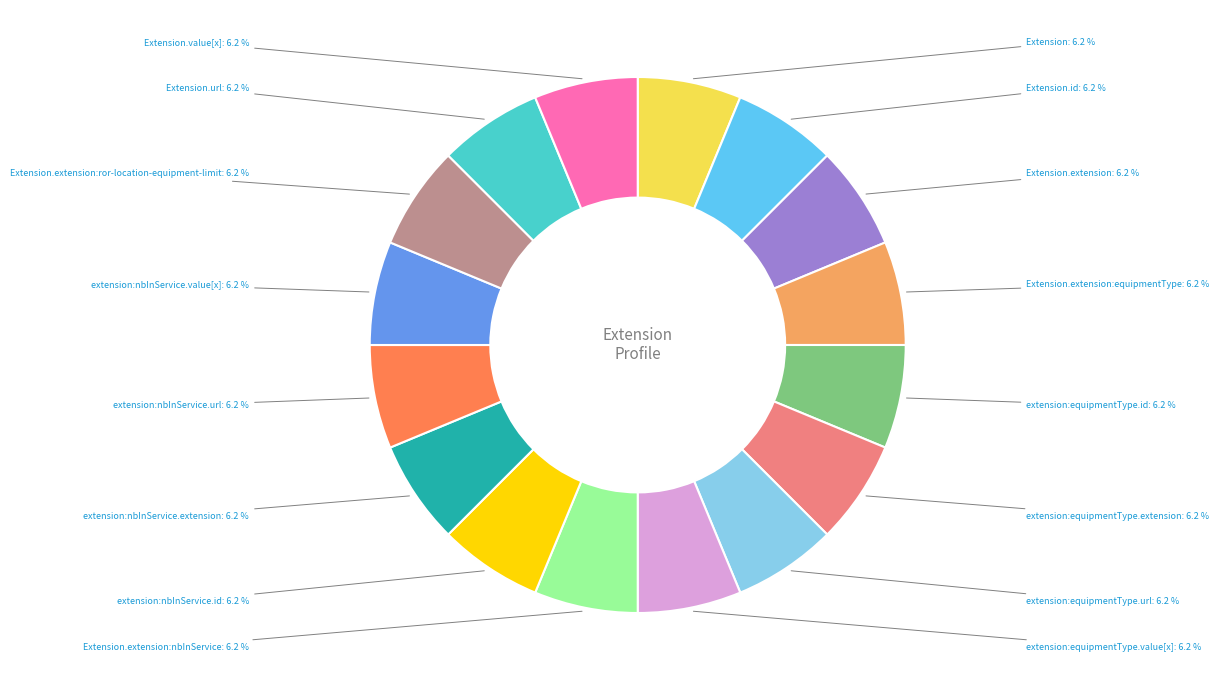

Does any single category account for the majority?

No